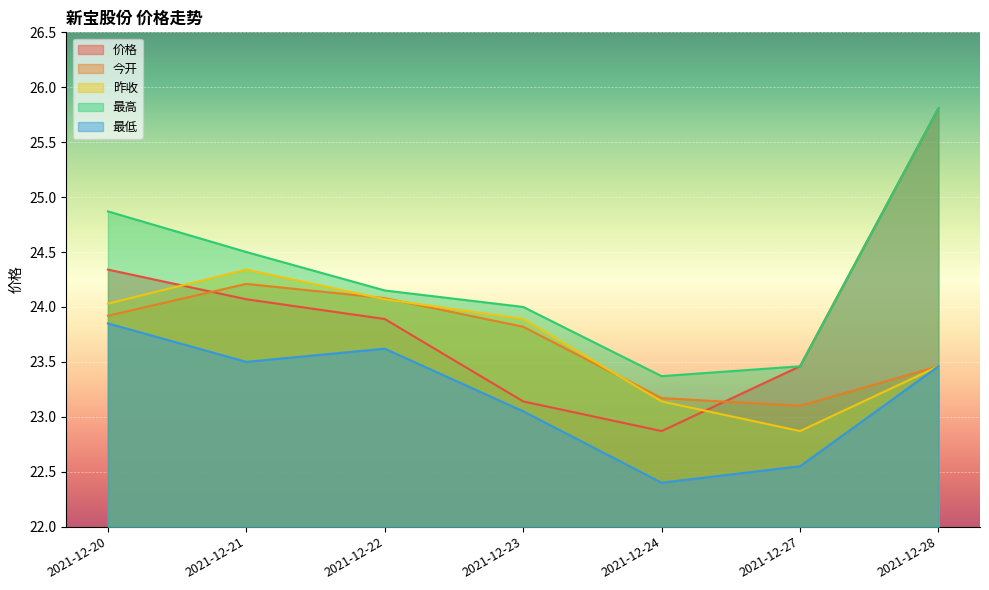

Where does the 最低 series first go above 23?

2021-12-20